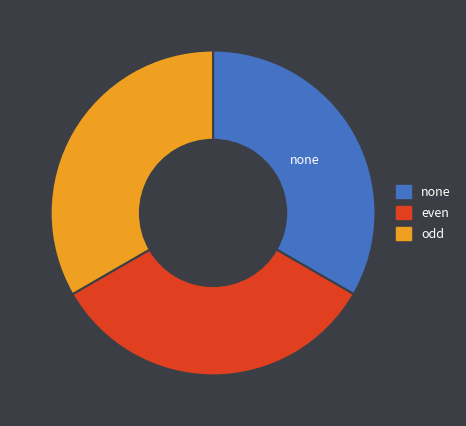

Does any single category account for the majority?

No